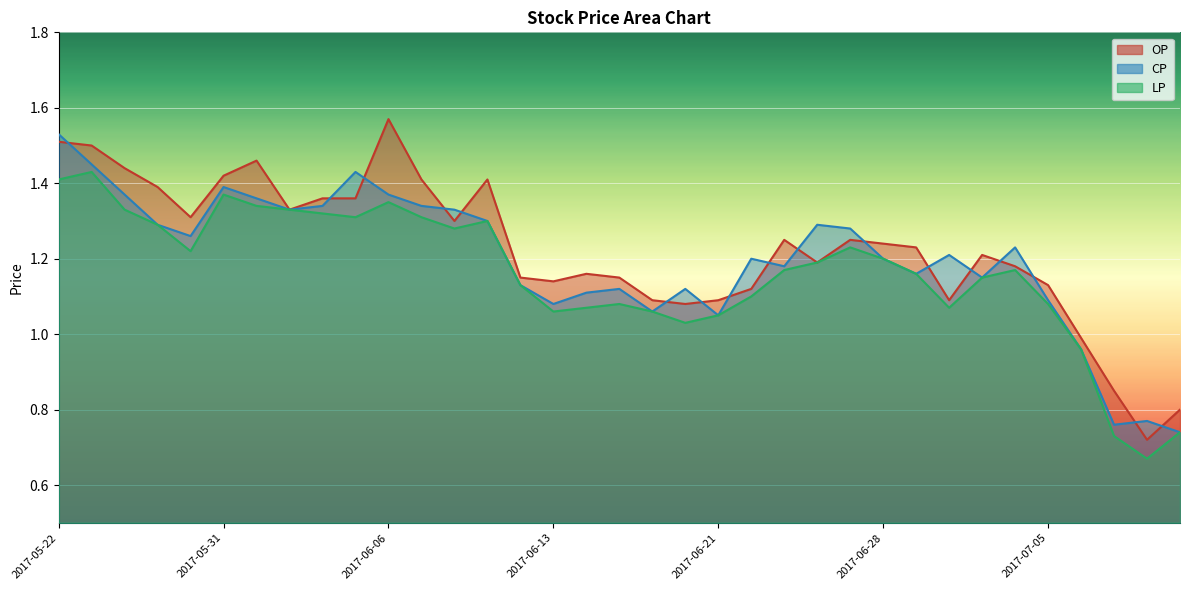

Rank the series at 2017-06-01 from lowest to highest value.

LP, CP, OP